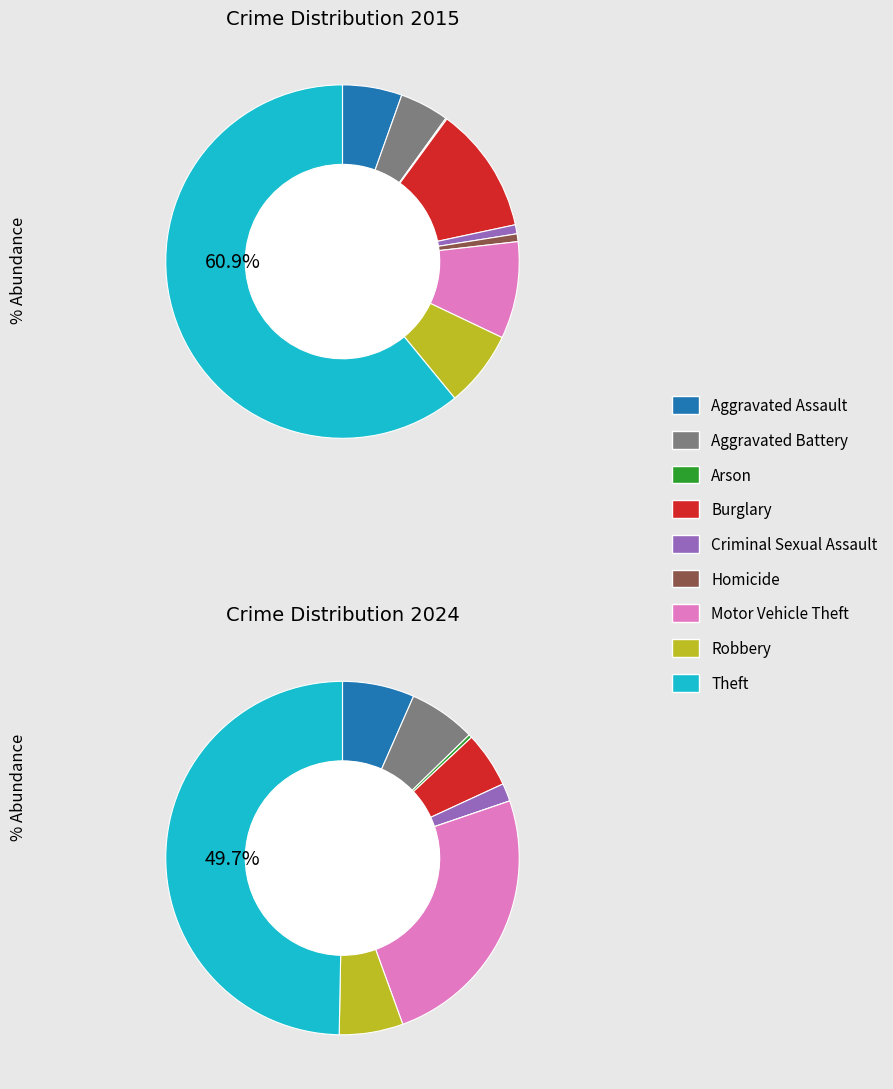

Which series has the largest range (max minus min)?

values_2015